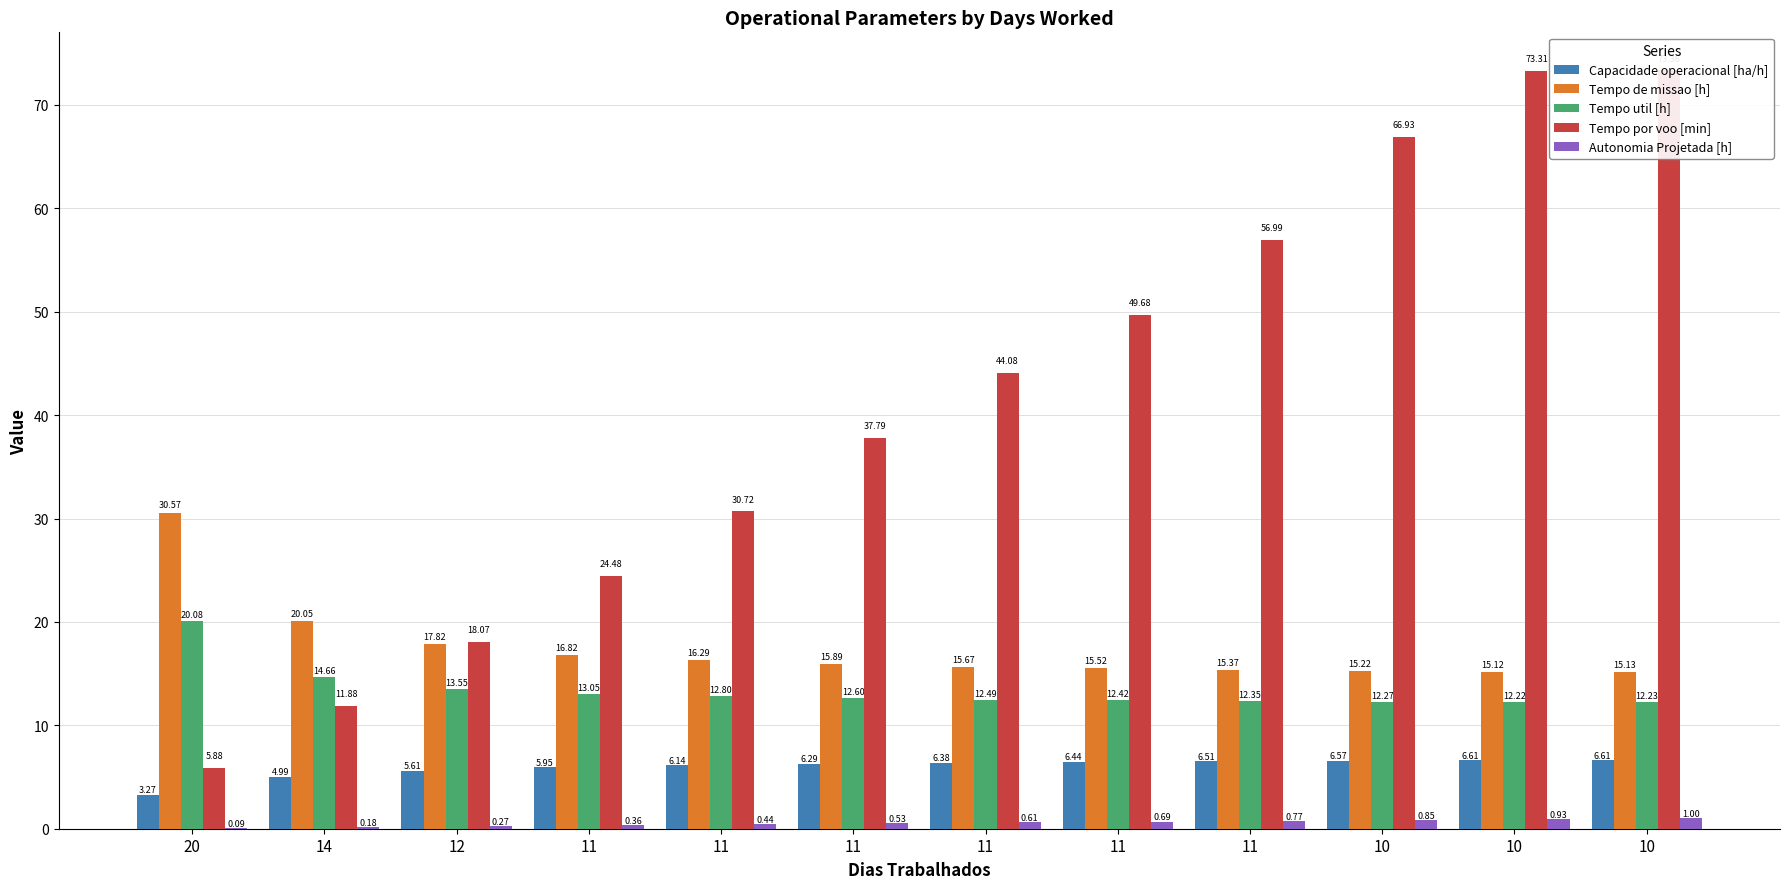

What are all the series names shown in the legend?

Capacidade operacional [ha/h], Tempo de missao [h], Tempo util [h], Tempo por voo [min], Autonomia Projetada [h]